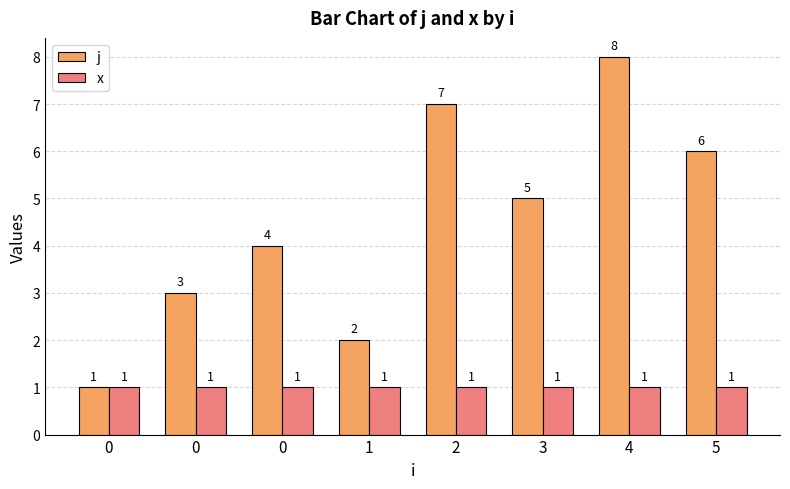

Reading left to right, extract all data points from this chart.

j: 1	3	4	2	7	5	8	6
x: 1	1	1	1	1	1	1	1